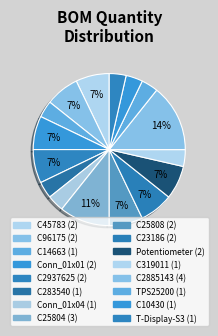

How many slices are in this pie chart?

16